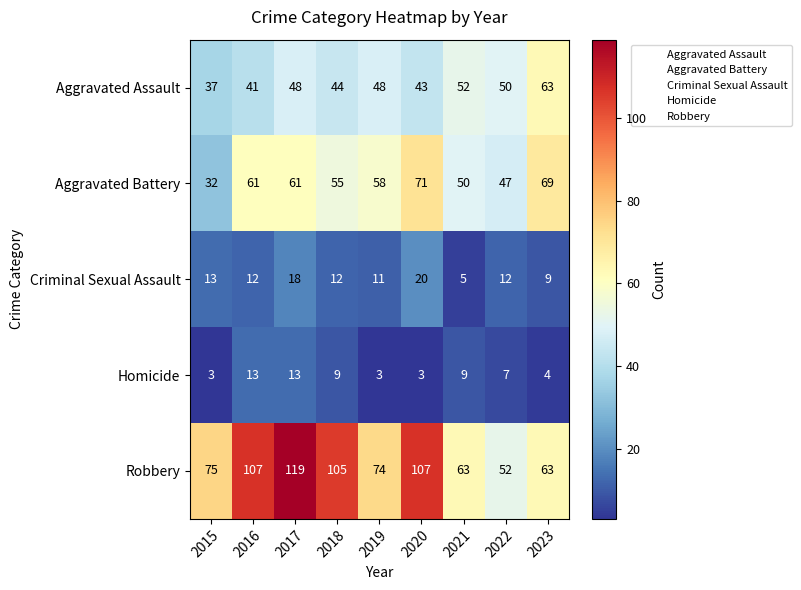

At which category is the sum across all series the highest?

2017